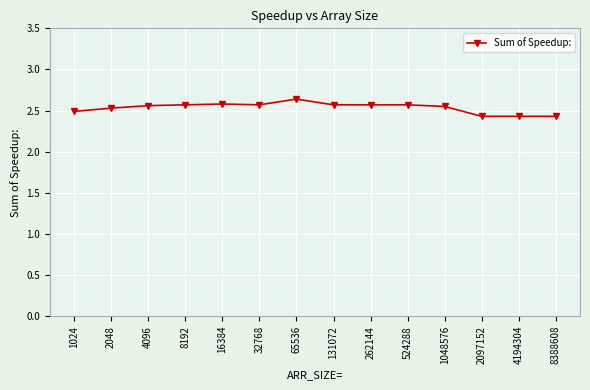

True or false: the data shows 4.1 at 1048576.

False